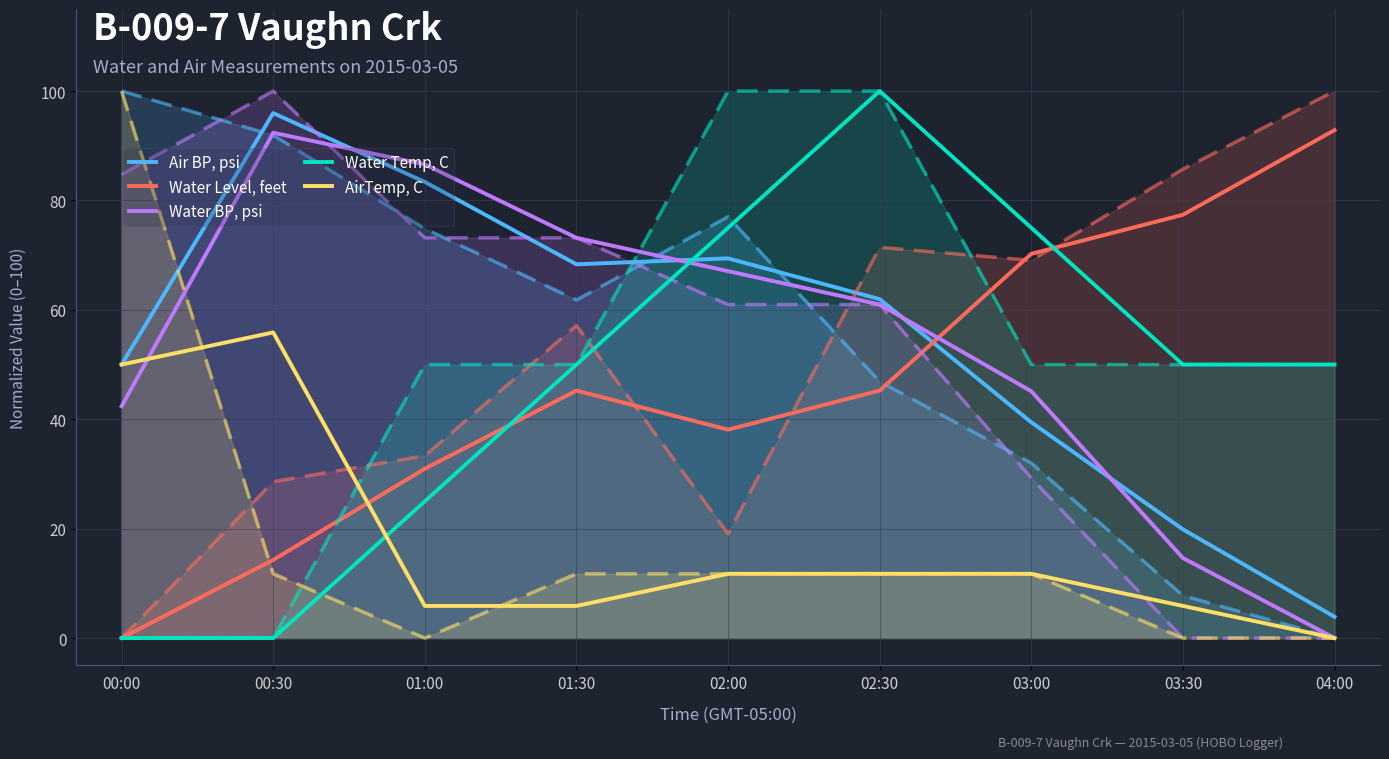

Which series has the widest spread of values?

Water Temp, C